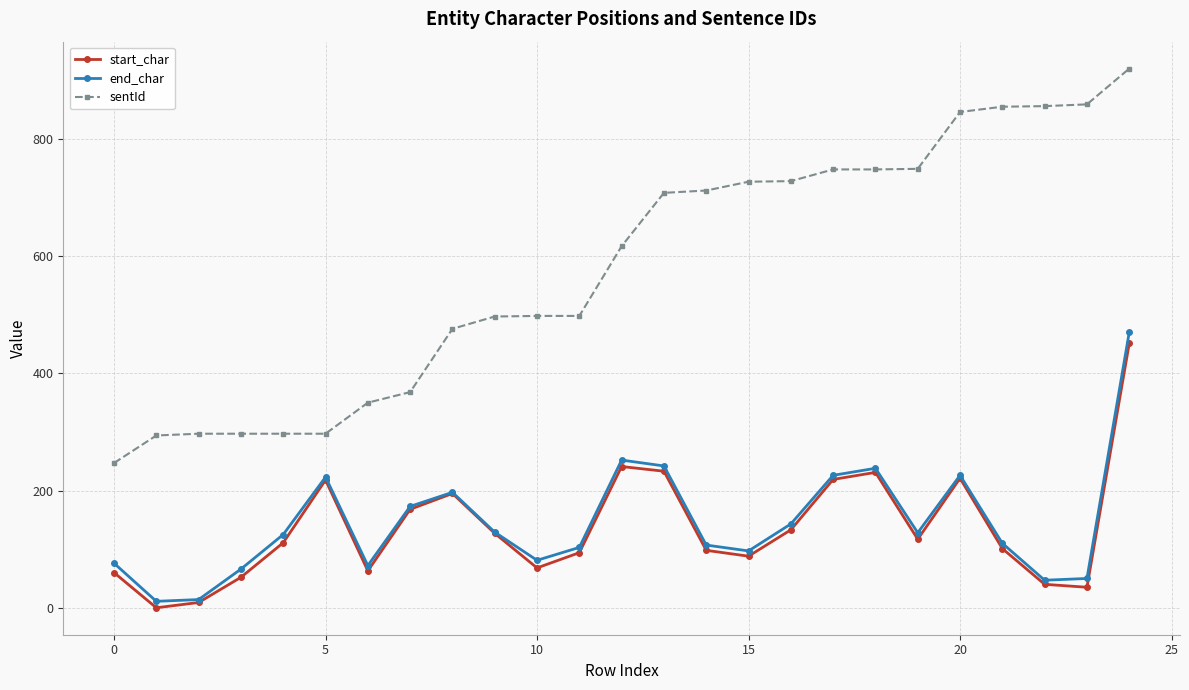

Which series has the largest total across all categories?

sentId